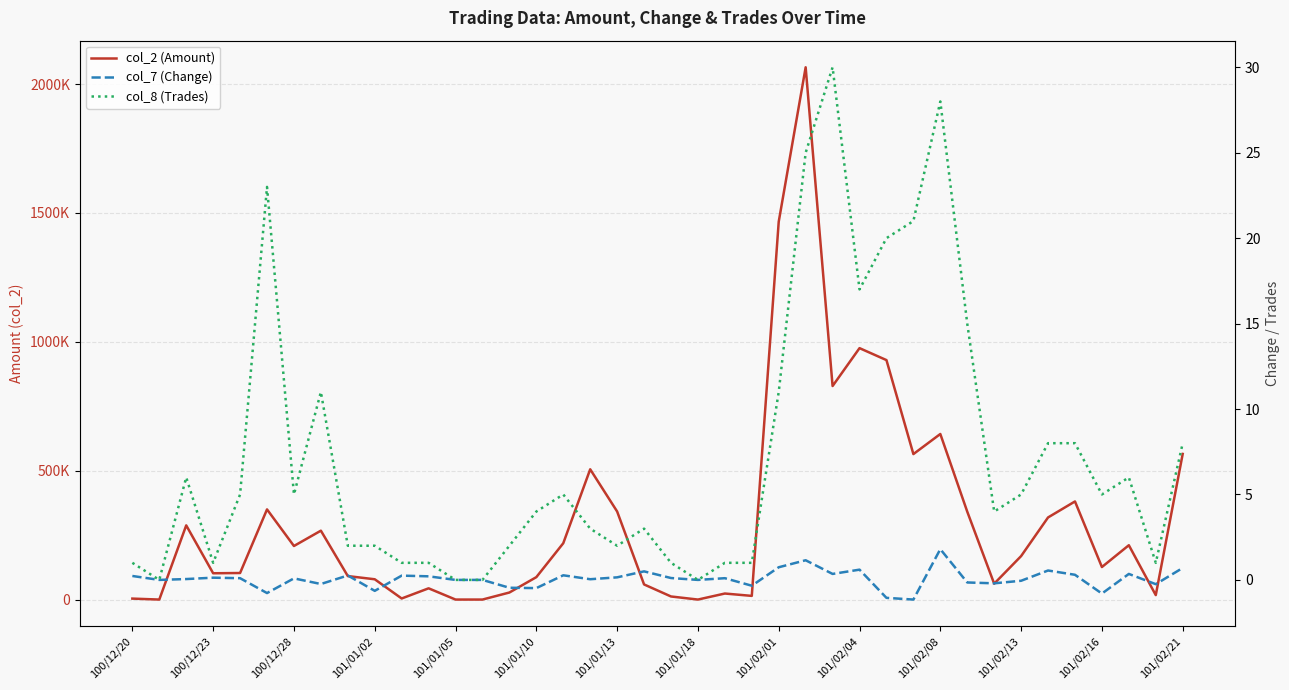

True or false: col_8 (Trades) has more than 0 points higher than both neighbors.

True